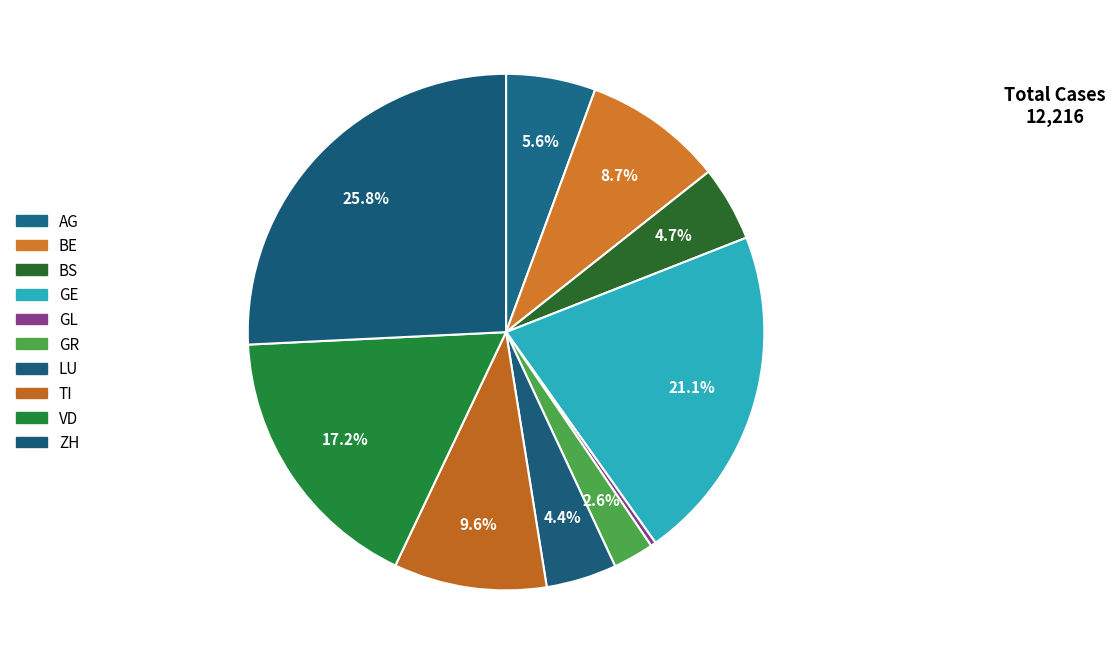

How many slices are in this pie chart?

10